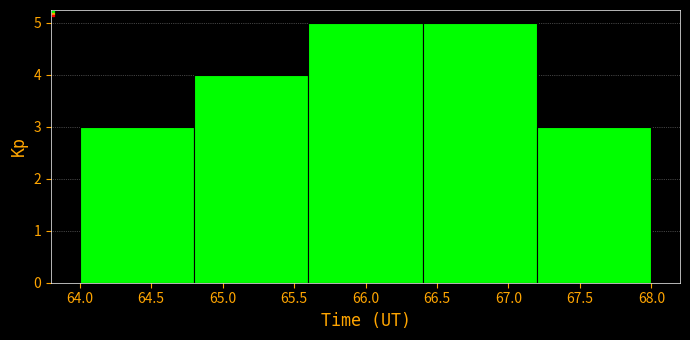

How tall is the bar that spans 66.4 to 67.2 on the x-axis? The values are not printed on the chart, so give them approximately, as read against the axis.

5